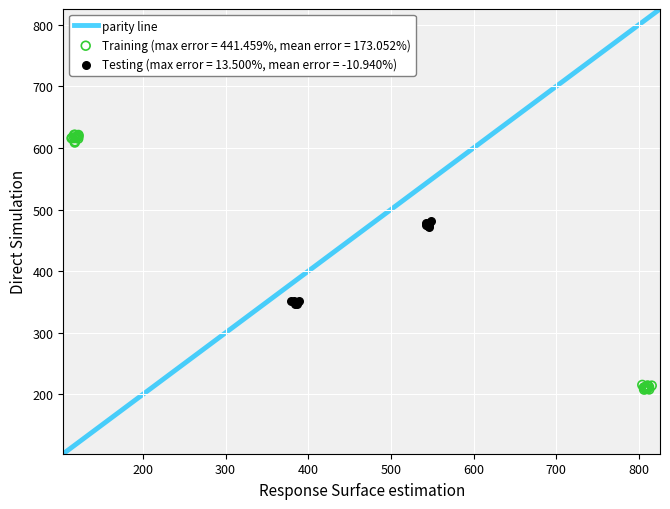

Which series reaches the maximum Y coordinate?

Training (max error = 441.459%, mean error = 173.052%)